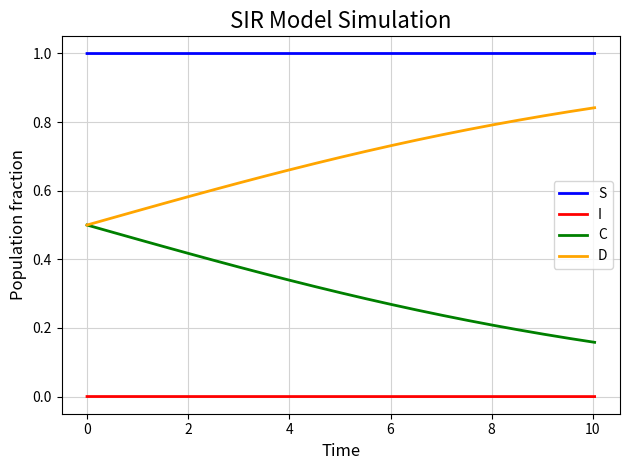

Which series has the largest total across all categories?

S